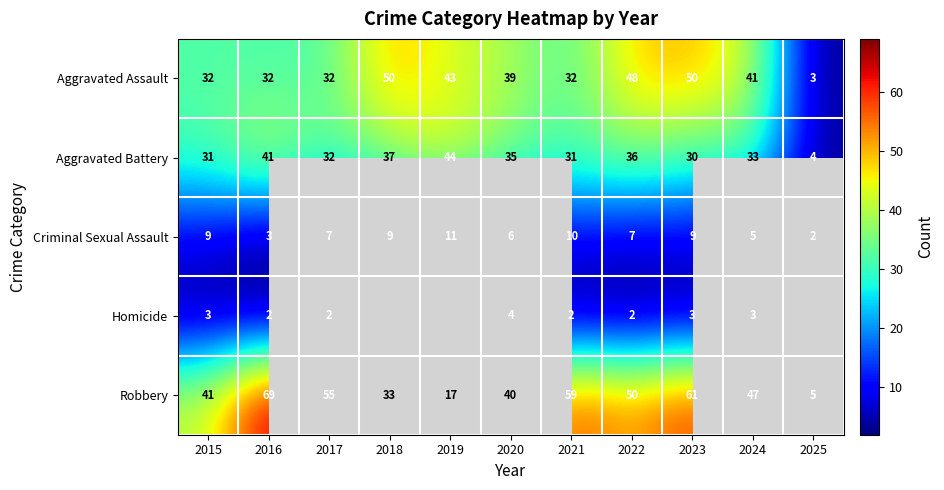

Between 2017 and 2018, which is larger?

2018